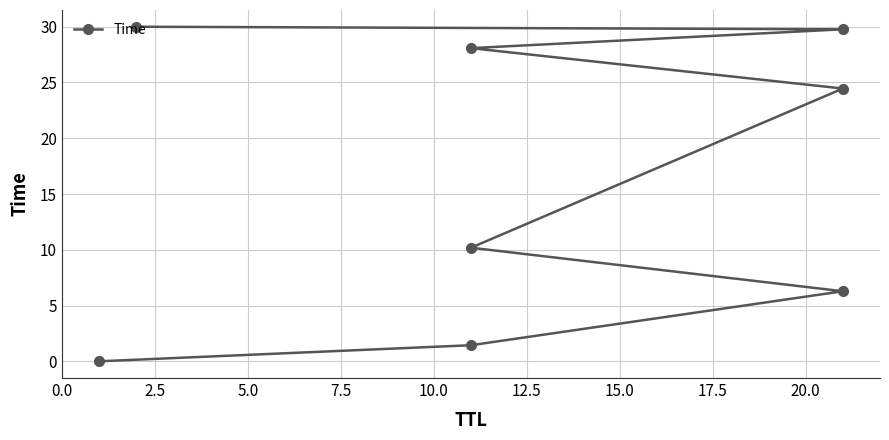

How many data points does each series have?

8